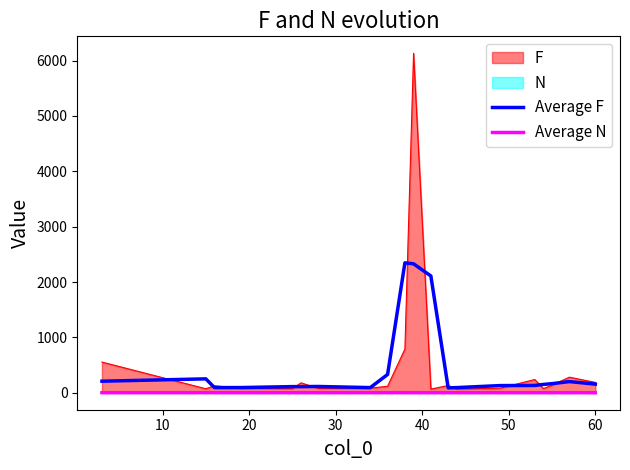

What is the maximum value for F?

6130.0